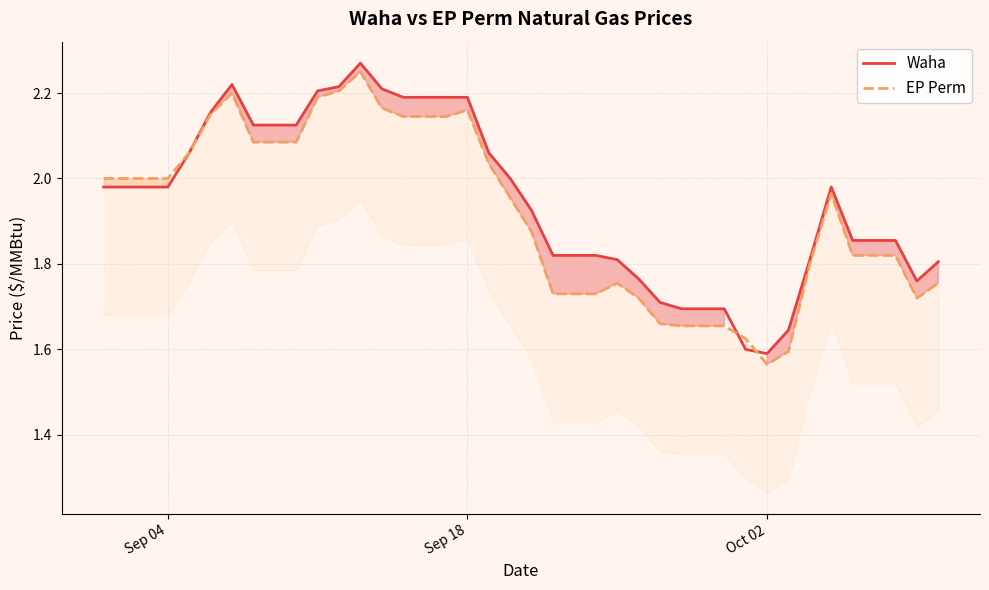

Which category has the lowest value across all series?

Oct 02